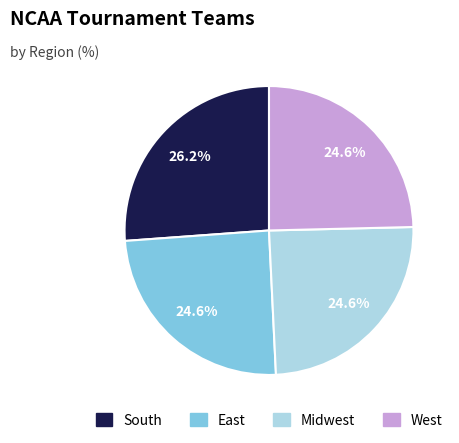

What percentage is the East slice, to the nearest percent?

25%